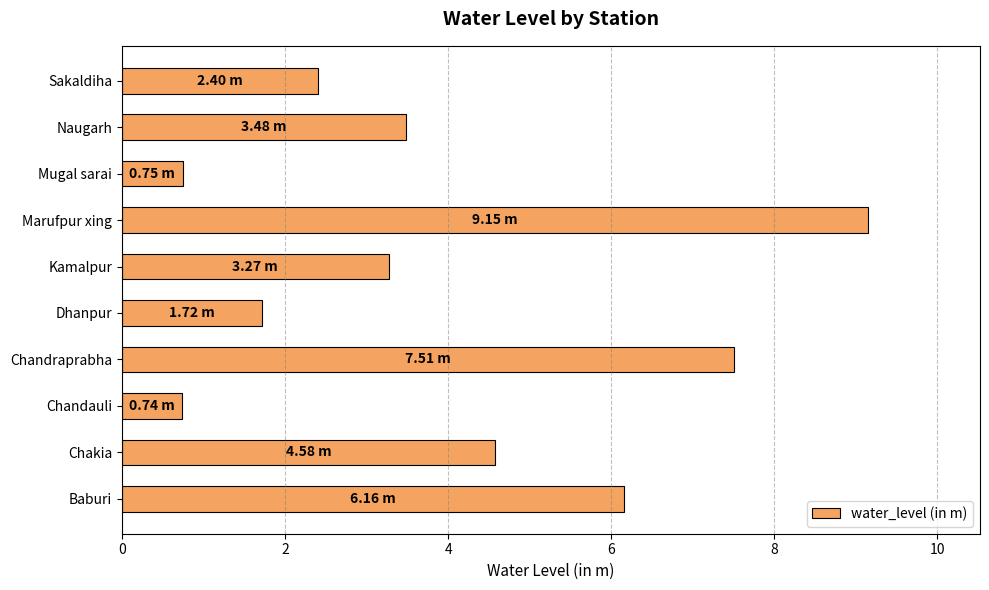

What is the difference between the maximum and minimum values?

8.4